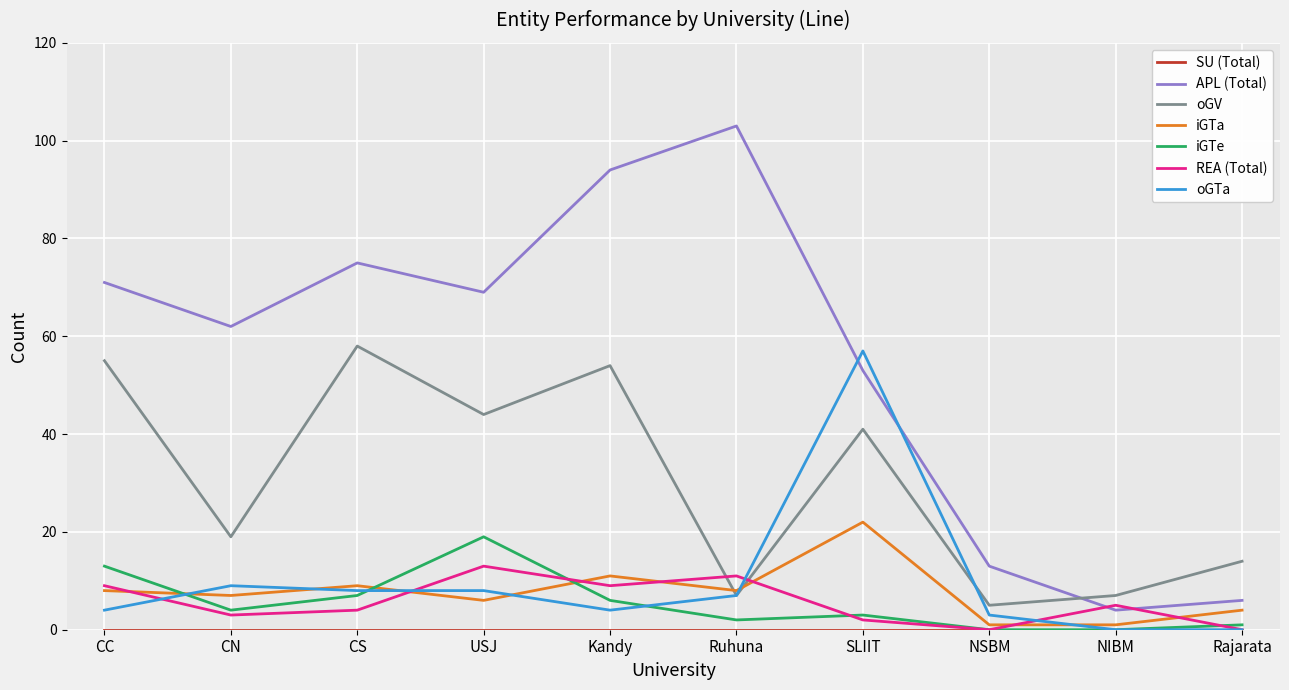

The value of APL (Total) at Rajarata is 6. True or false?

True